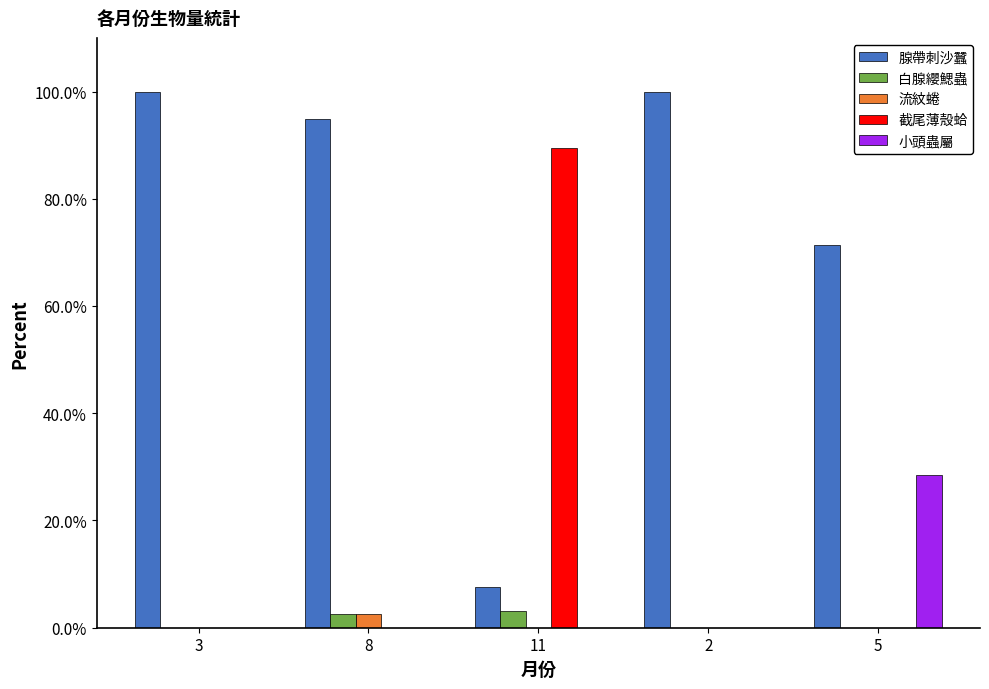

What is the sum of all 截尾薄殼蛤 values?

89.4